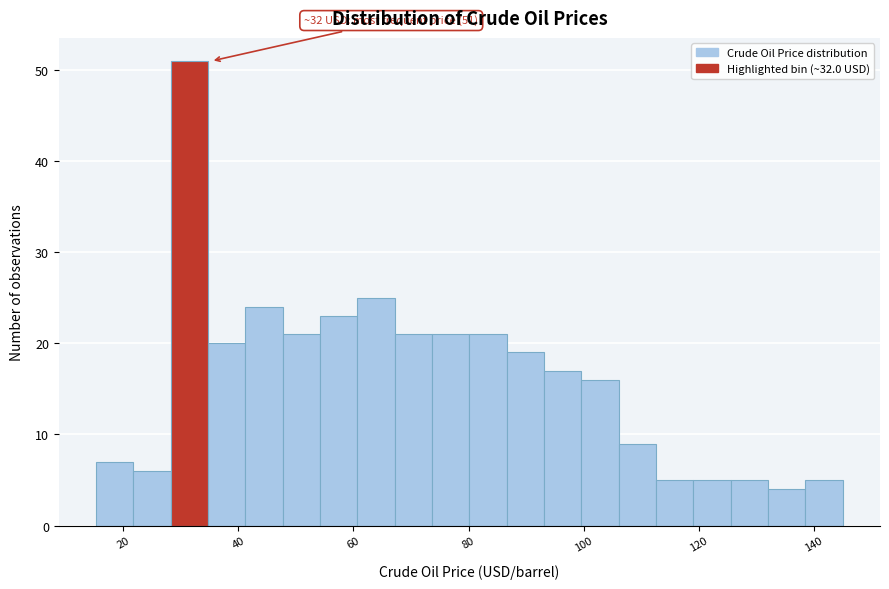

Read against the x-axis, roughly where is the centre of the tallest bar?

32